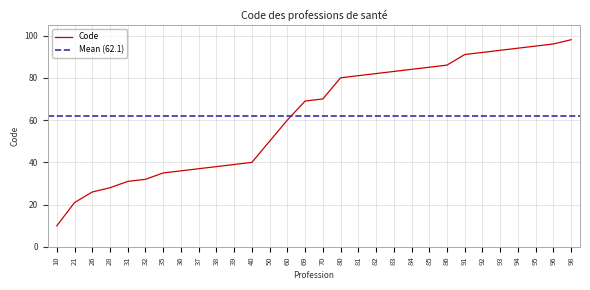

List the labels in order of value, largest first.

98, 96, 95, 94, 93, 92, 91, 86, 85, 84, 83, 82, 81, 80, 70, 69, 60, 50, 40, 39, 38, 37, 36, 35, 32, 31, 28, 26, 21, 10